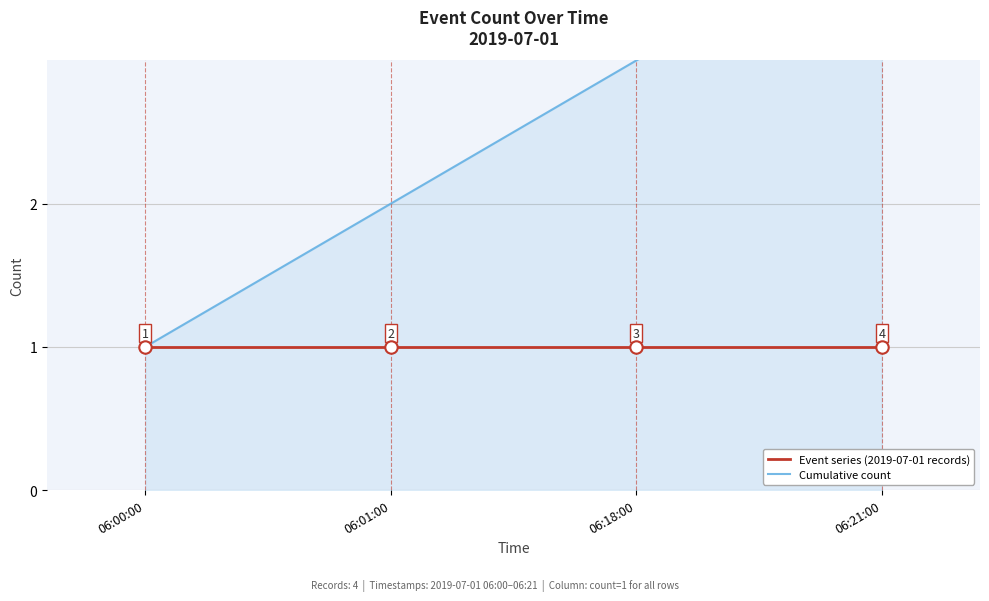

What are all the series names shown in the legend?

Event series (2019-07-01 records), Cumulative count